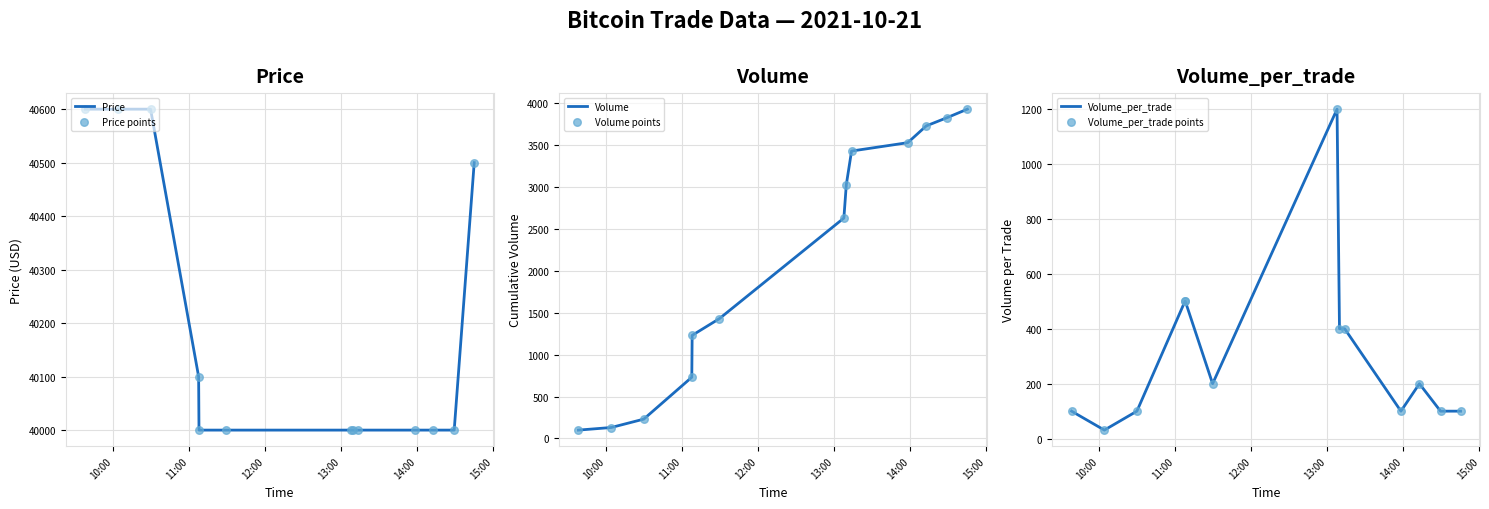

Which series reaches the maximum Y coordinate?

Price